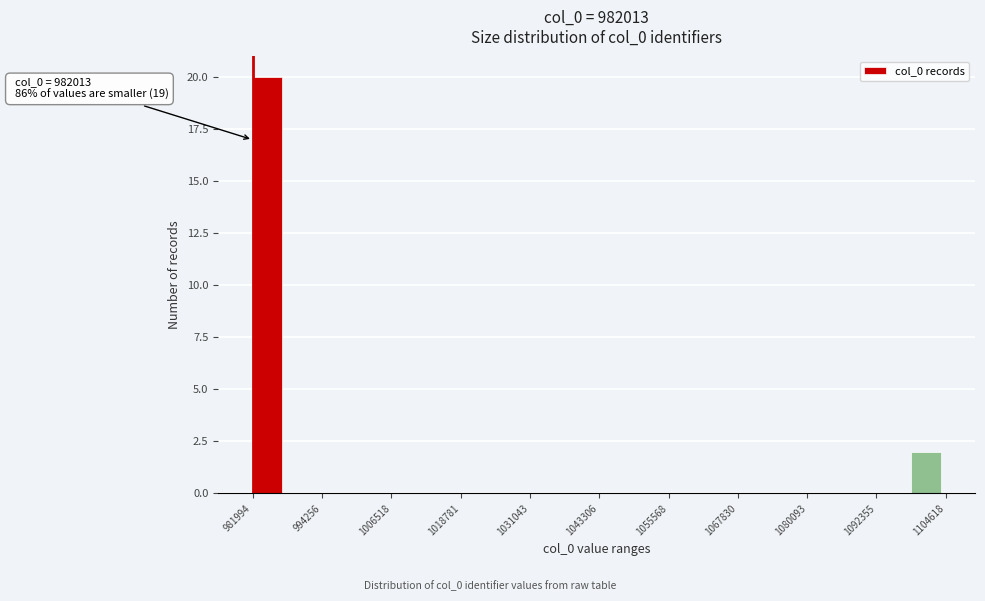

Read against the x-axis, roughly where is the centre of the tallest bar?

984000